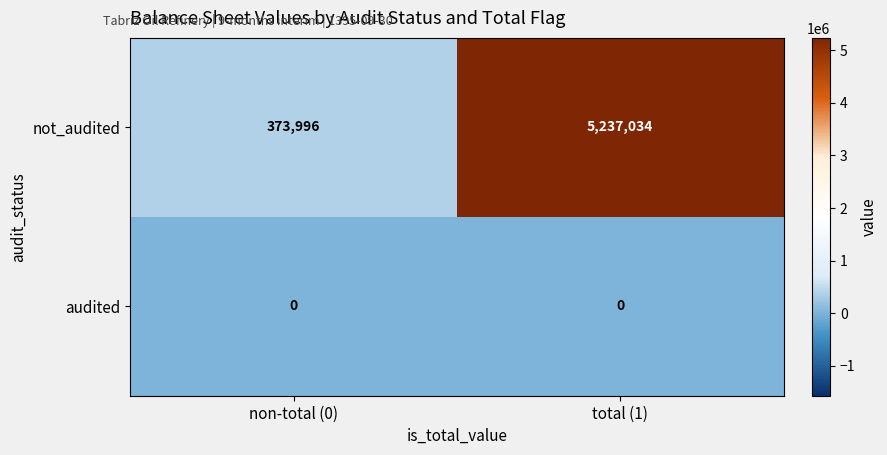

Rank the series by their average value, from highest to lowest.

not_audited, audited